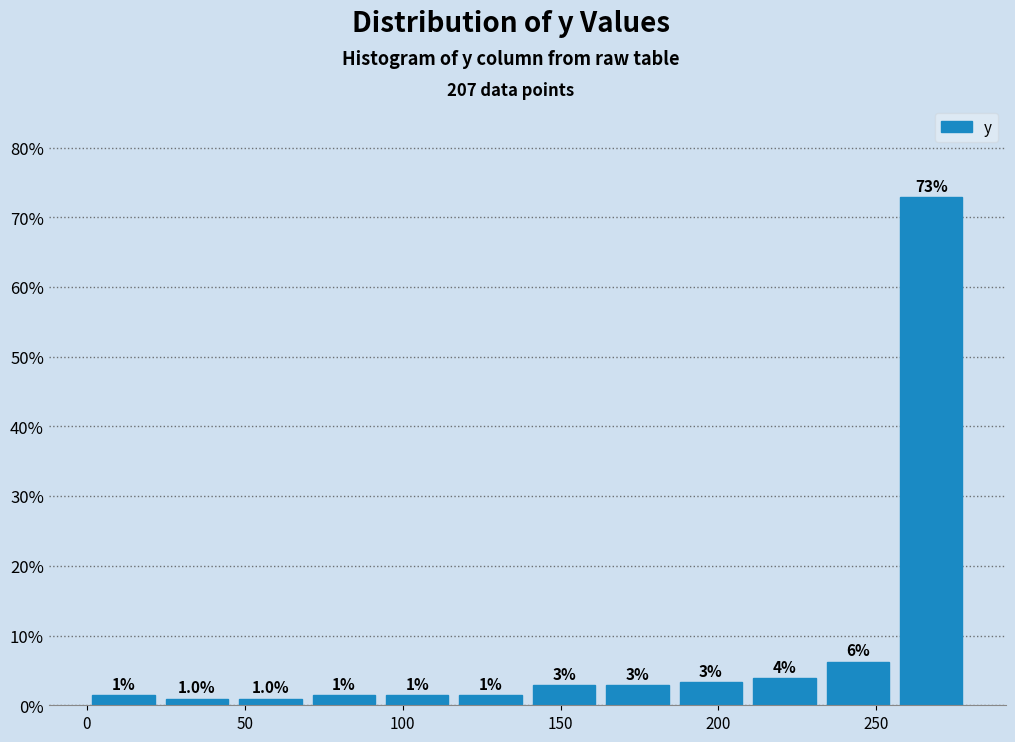

Which range on the x-axis has the tallest bar?

255 to 280